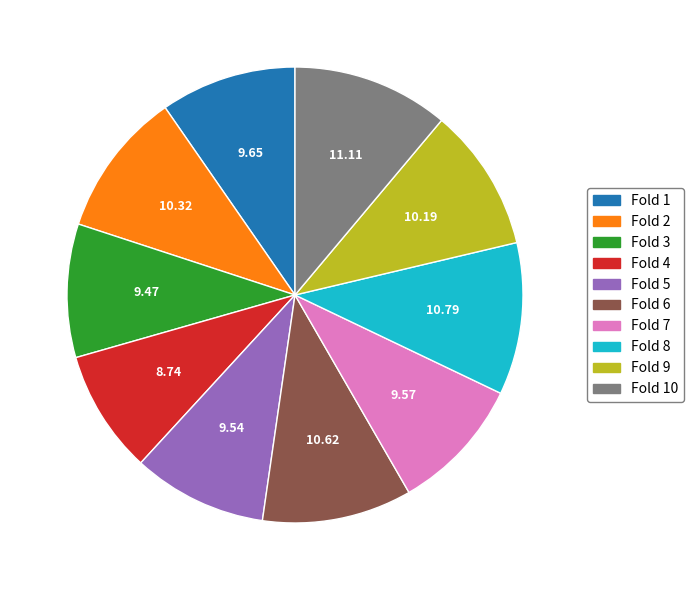

Which has a higher value, Fold 4 or Fold 2?

Fold 2